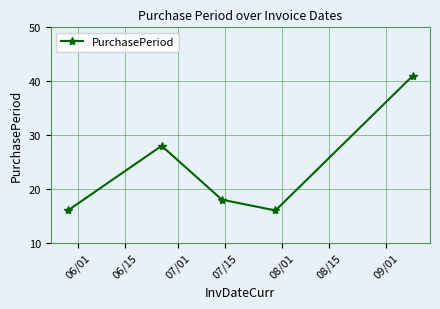

How many lines are shown in the chart?

1